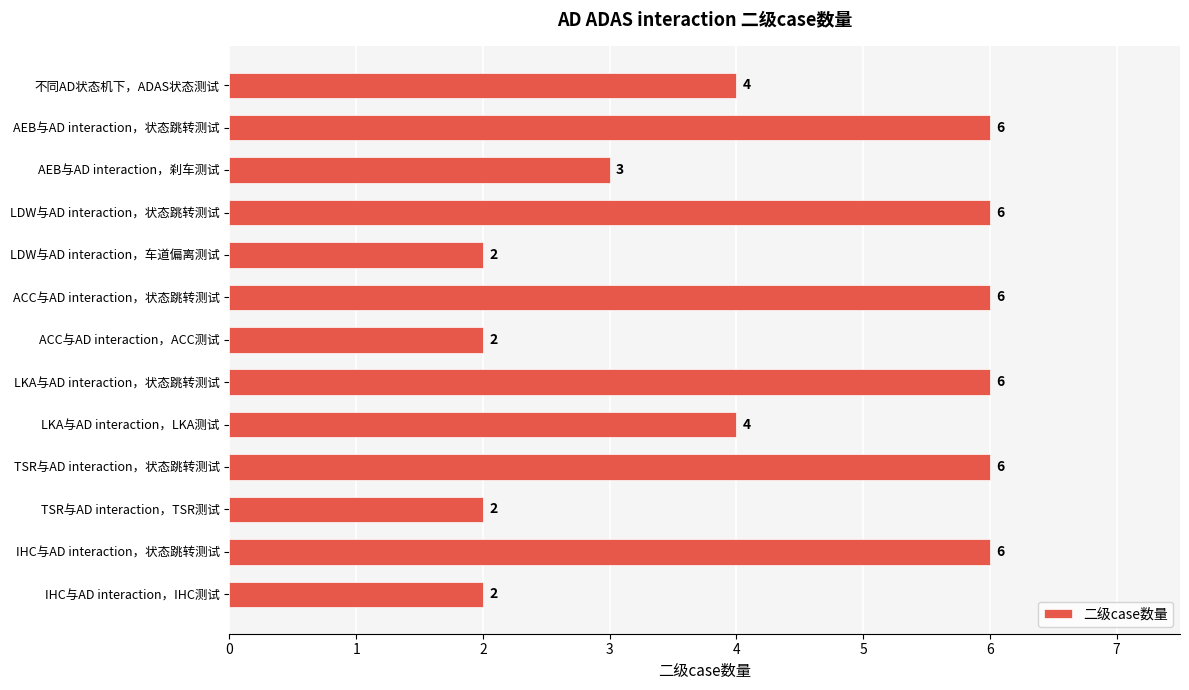

Read the value at TSR与AD interaction，状态跳转测试.

6